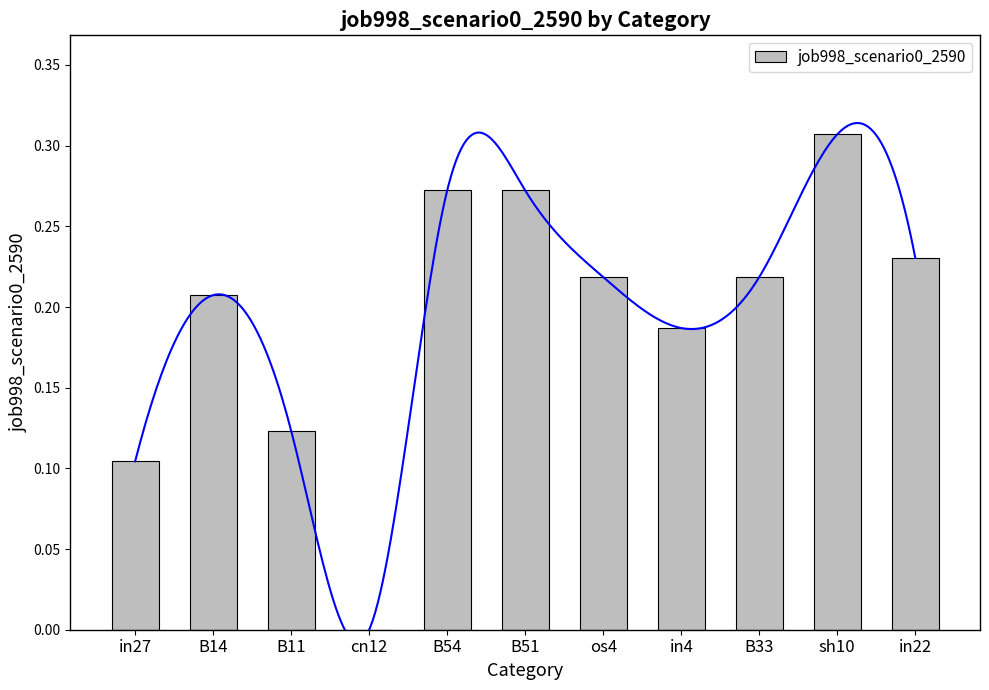

What position from the left is B14?

2